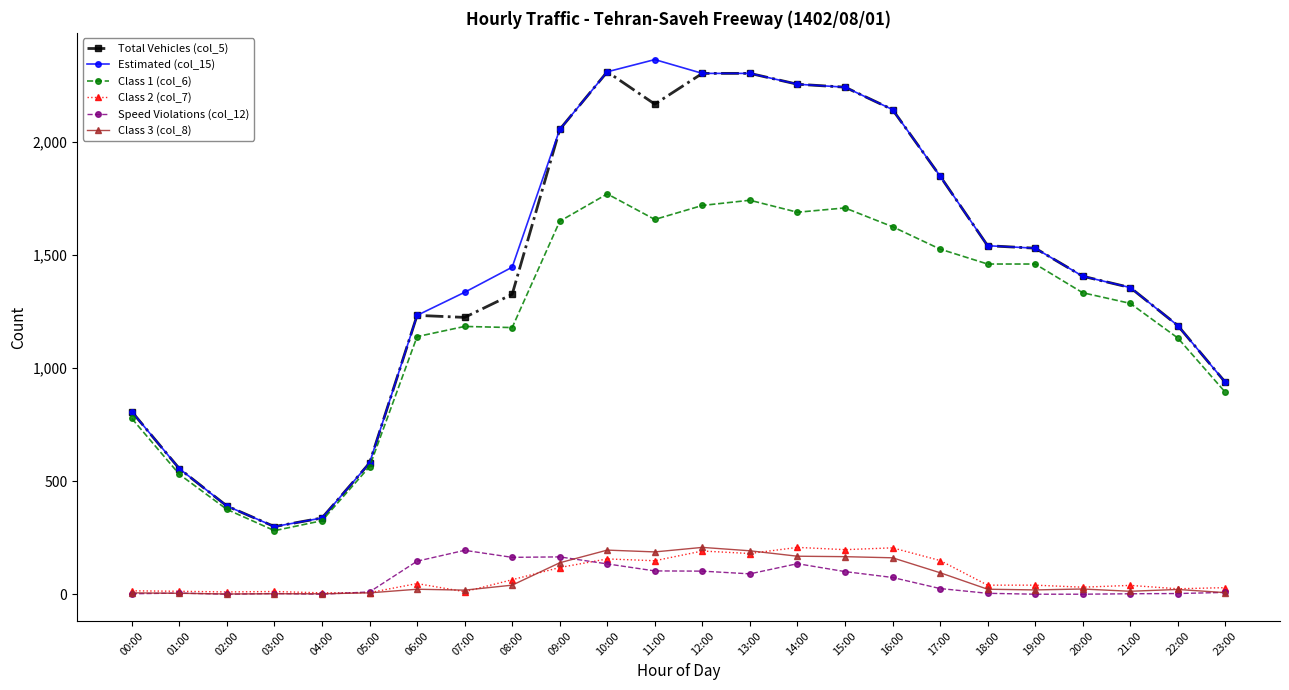

True or false: Estimated (col_15) and Speed Violations (col_12) intersect in this chart.

False